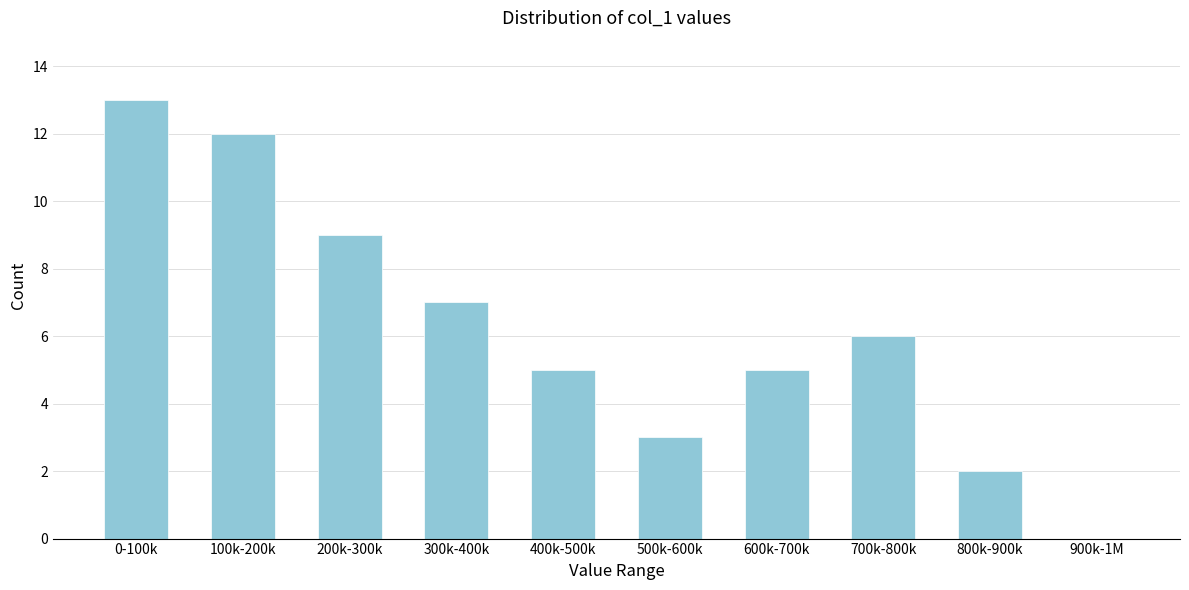

Reading left to right, transcribe all the data shown in this chart.

0-100k=13	100k-200k=12	200k-300k=9	300k-400k=7	400k-500k=5	500k-600k=3	600k-700k=5	700k-800k=6	800k-900k=2	900k-1M=0